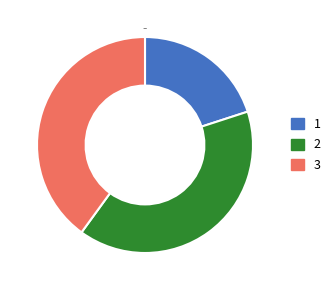

True or false: 1 accounts for 8% of the total.

False